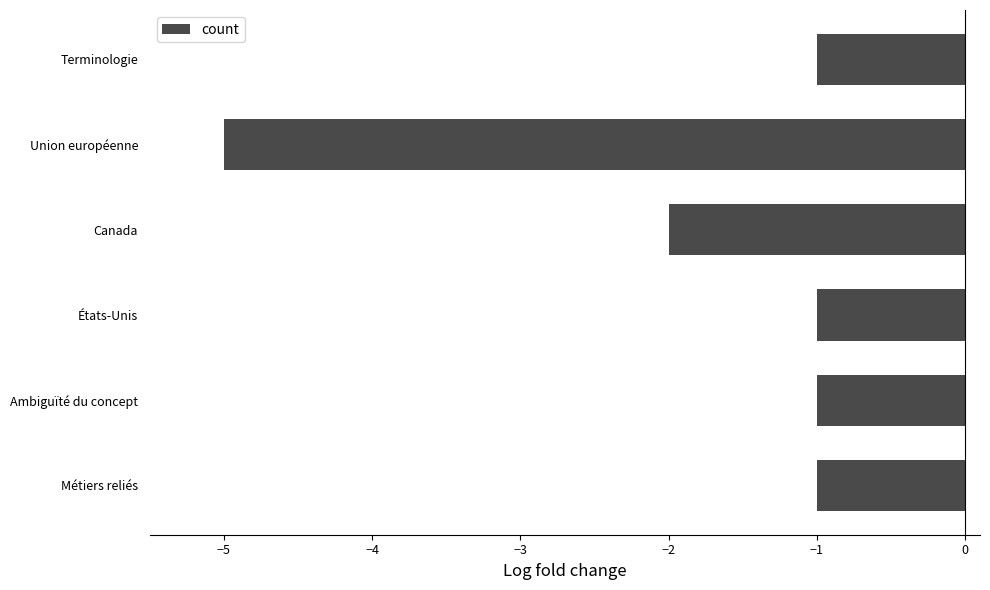

Which label corresponds to the smallest value in the chart?

Union européenne